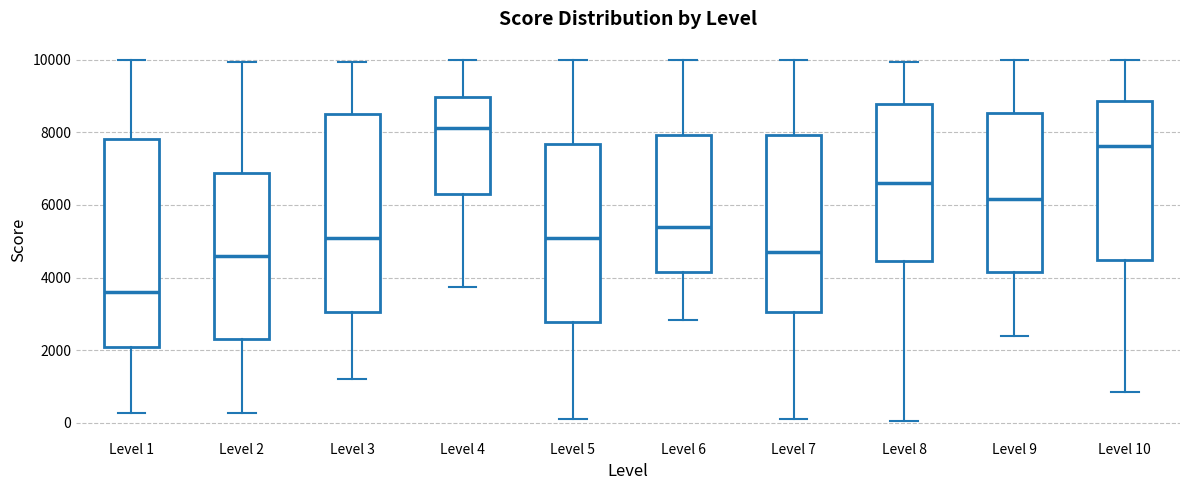

Comparing the boxes themselves (not the whiskers), which one is the tallest?

Level 1